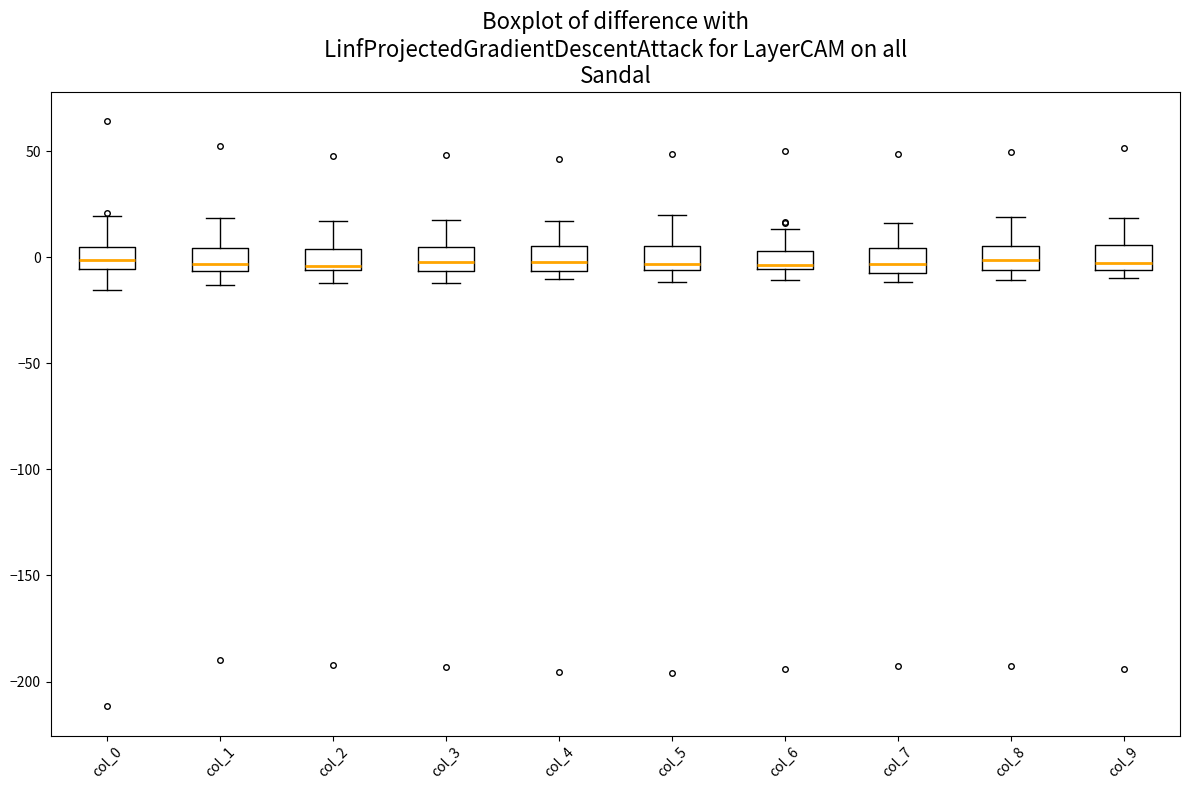

Reading left to right, read every box against the y-axis: the position of its median line, the range the box covers, and the ends of its whiskers. The values are not printed on the chart, so give them approximately, as read against the axis.

col_0: median 0, box -5 to 5, whiskers -15 to 20
col_1: median -5 (just above the box's lower edge), box -5 to 5, whiskers -15 to 20
col_2: median -5 (just above the box's lower edge), box -5 to 5, whiskers -10 to 15
col_3: median 0, box -5 to 5, whiskers -10 to 20
col_4: median 0, box -5 to 5, whiskers -10 to 15
col_5: median -5 (just above the box's lower edge), box -5 to 5, whiskers -10 to 20
col_6: median -5 (just above the box's lower edge), box -5 to 5, whiskers -10 to 15
col_7: median -5, box -10 to 5, whiskers -10 (just below the box's lower edge) to 15
col_8: median 0, box -5 to 5, whiskers -10 to 20
col_9: median -5 (just above the box's lower edge), box -5 to 5, whiskers -10 to 20